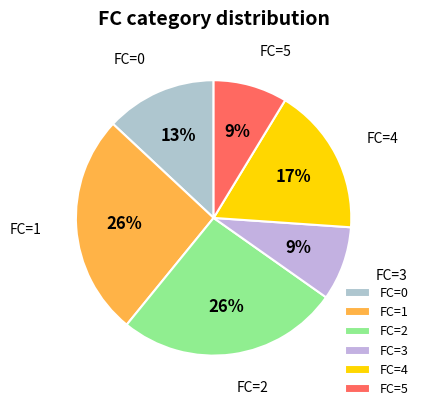

Which has a higher value, FC=4 or FC=5?

FC=4